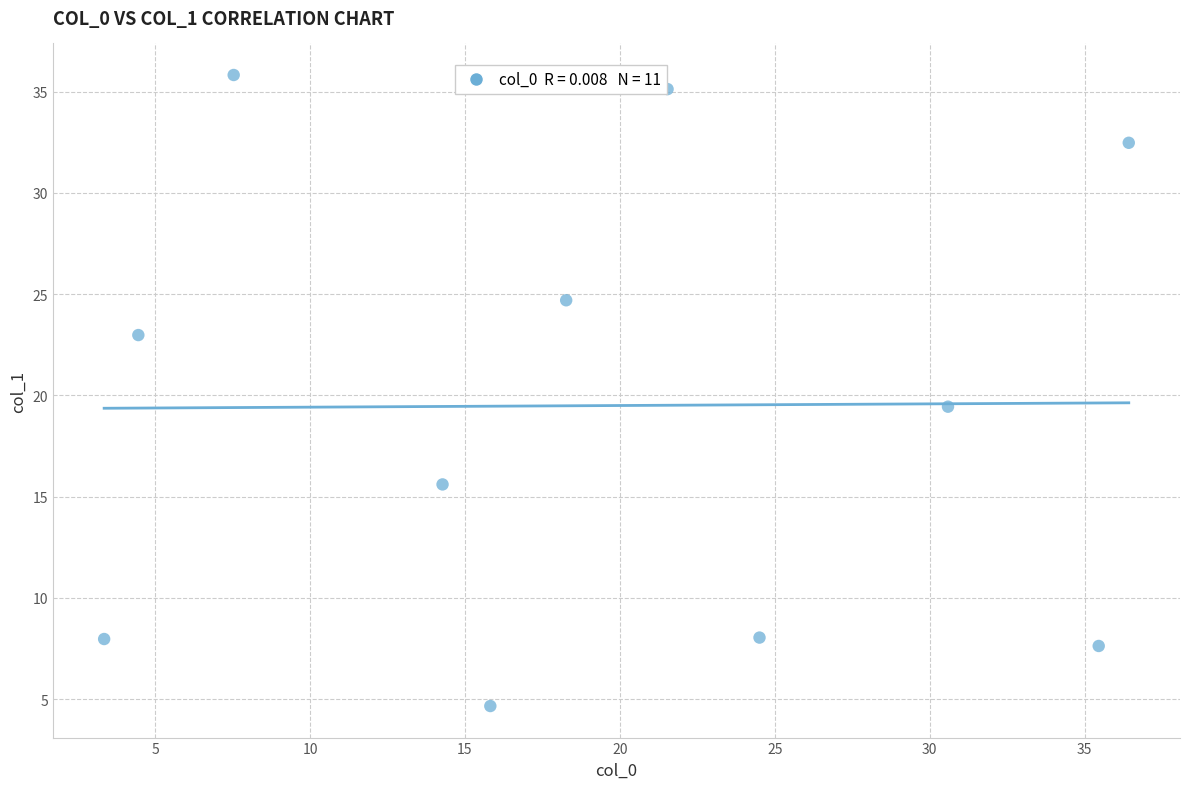

What is the average Y value?

19.5